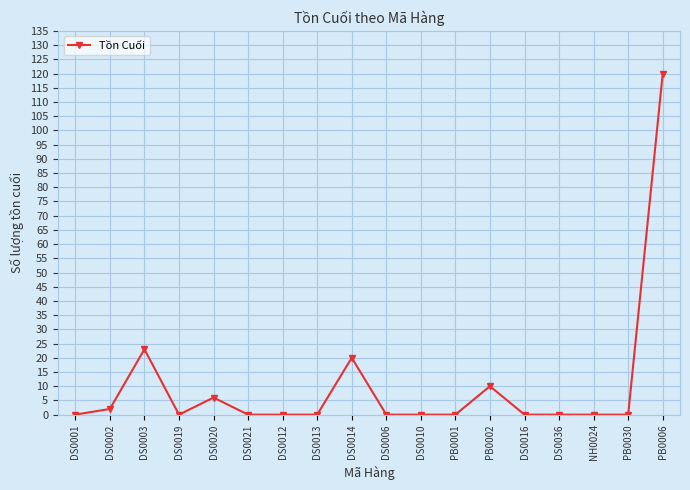

The chart shows a value of 50 at PB0030. True or false?

False